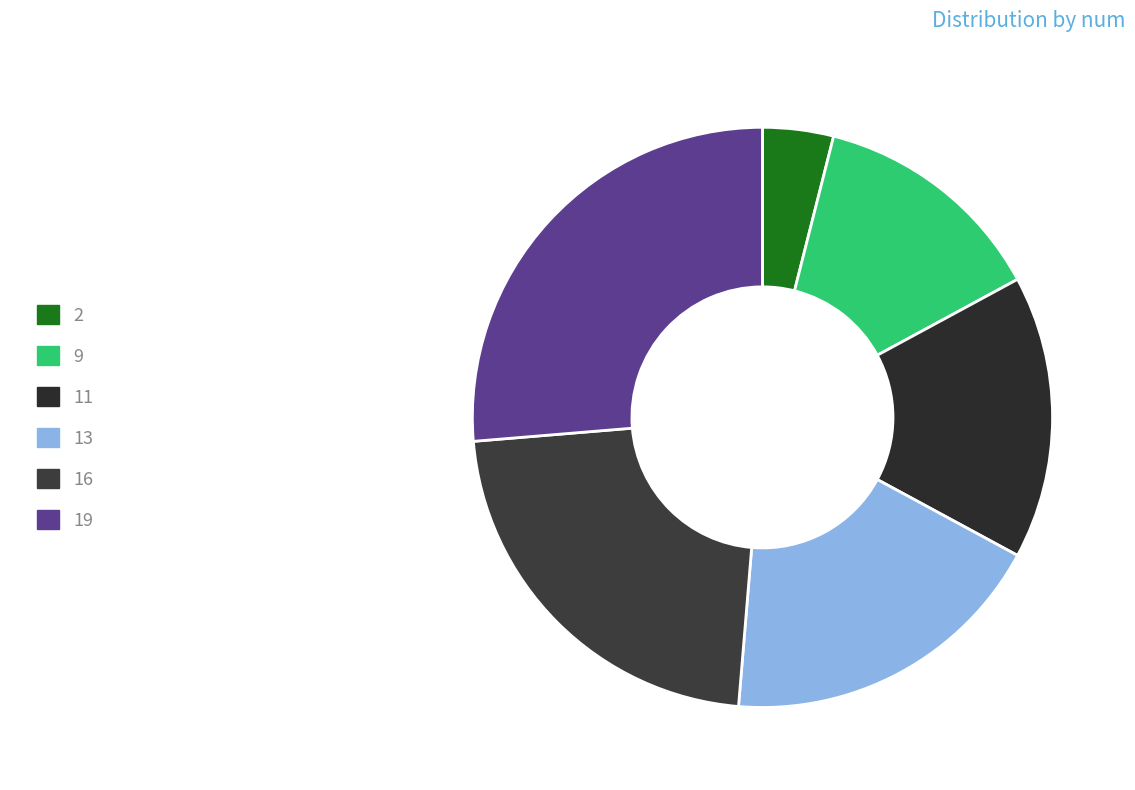

The 11 slice represents 2% of the pie. True or false?

False